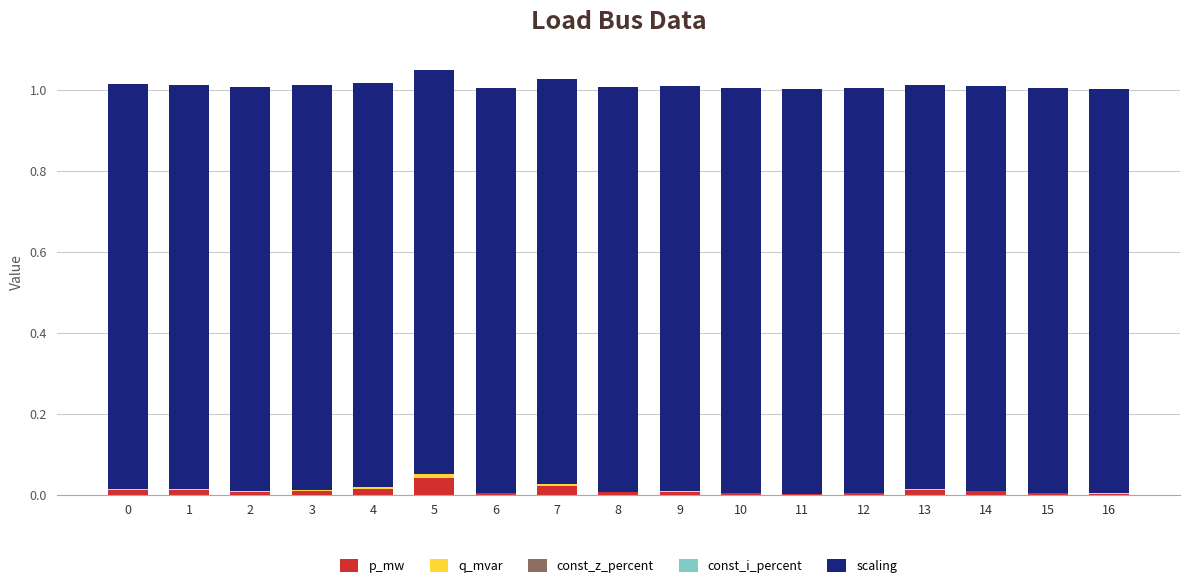

True or false: p_mw has a value of 0.0 at 4.

True